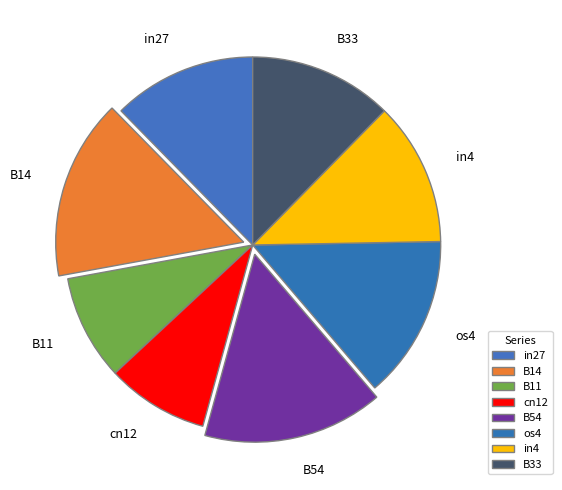

True or false: cn12 accounts for 9% of the total.

True